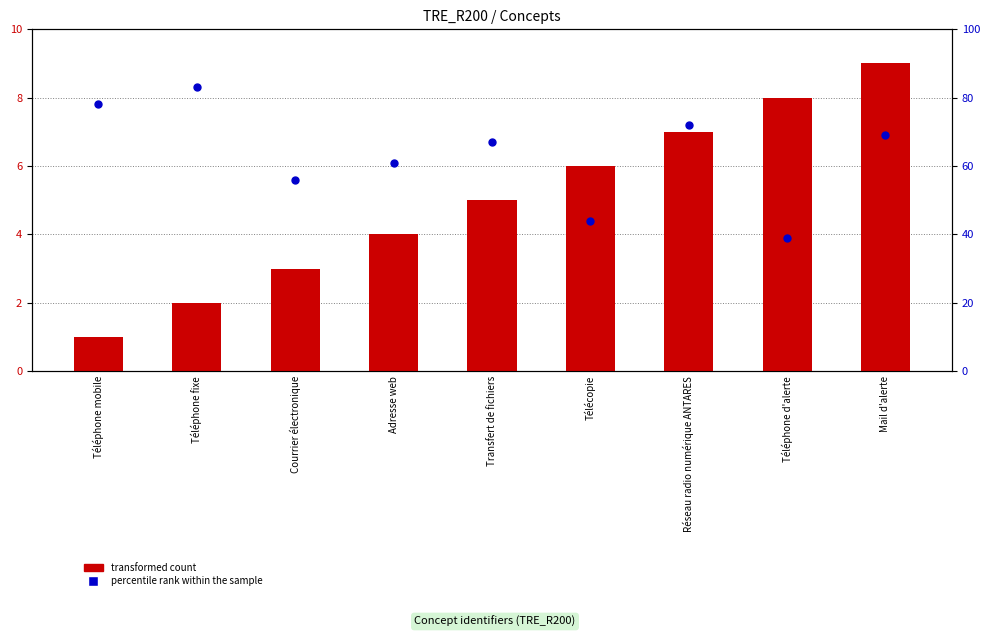

What are all the series names shown in the legend?

transformed count, percentile rank within the sample